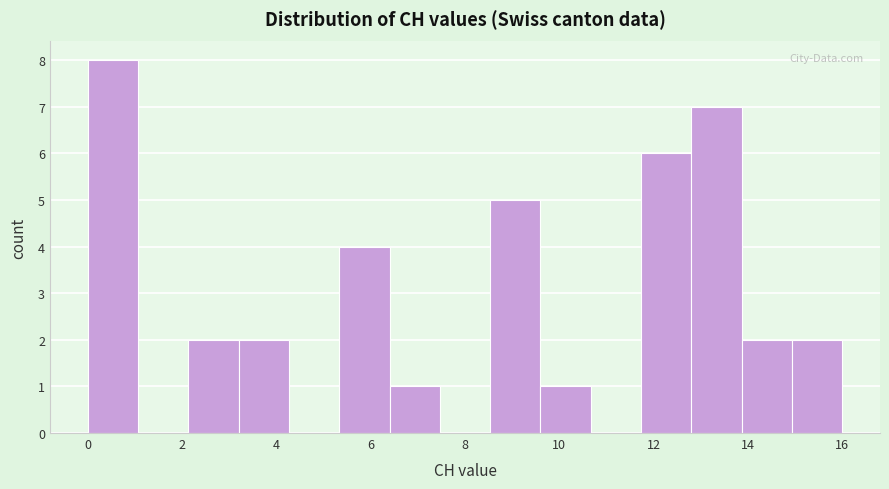

Reading left to right, list every bar in this chart as the range it spans on the x-axis followed by its height. Neither the bar edges nor the heights are printed on the chart, so give them approximately, as read against the axes.

0.0 to 1.0: 8
1.0 to 2.2: 0
2.2 to 3.2: 2
3.2 to 4.2: 2
4.2 to 5.4: 0
5.4 to 6.4: 4
6.4 to 7.4: 1
7.4 to 8.6: 0
8.6 to 9.6: 5
9.6 to 10.6: 1
10.6 to 11.8: 0
11.8 to 12.8: 6
12.8 to 13.8: 7
13.8 to 15.0: 2
15.0 to 16.0: 2